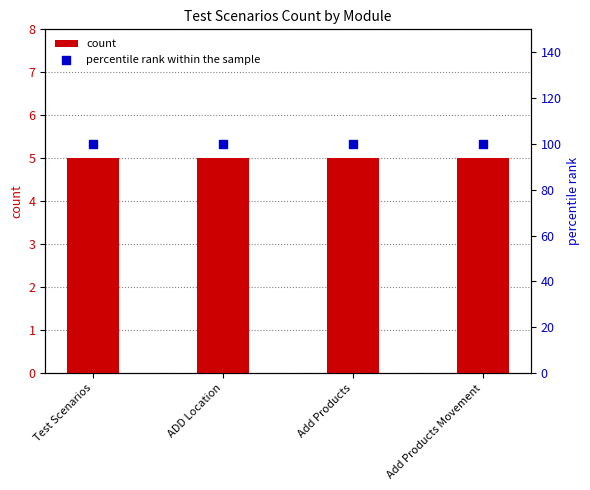

At how many categories does at least one series exceed 58?

4